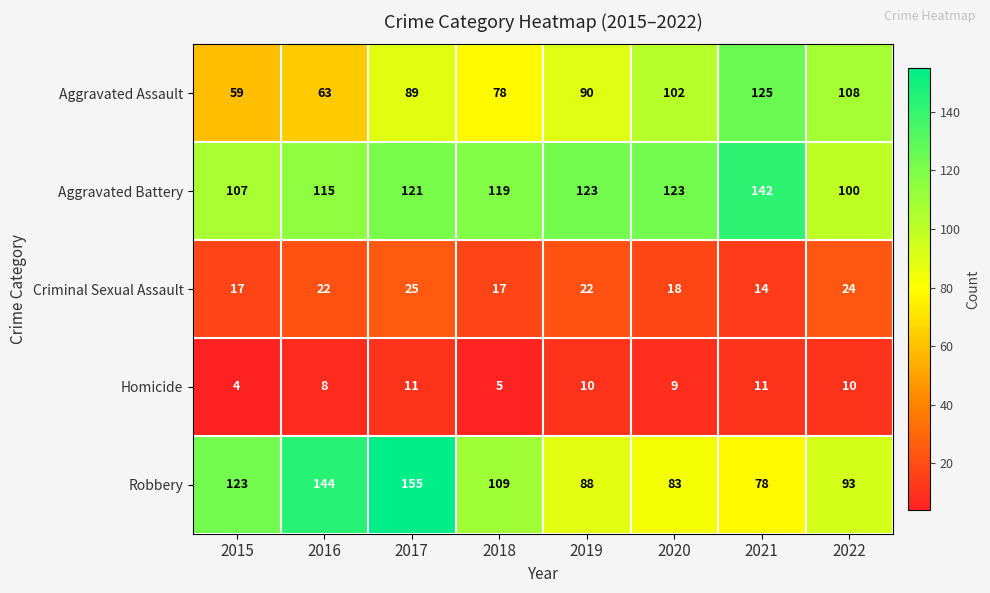

What is the minimum value shown in the chart?

4